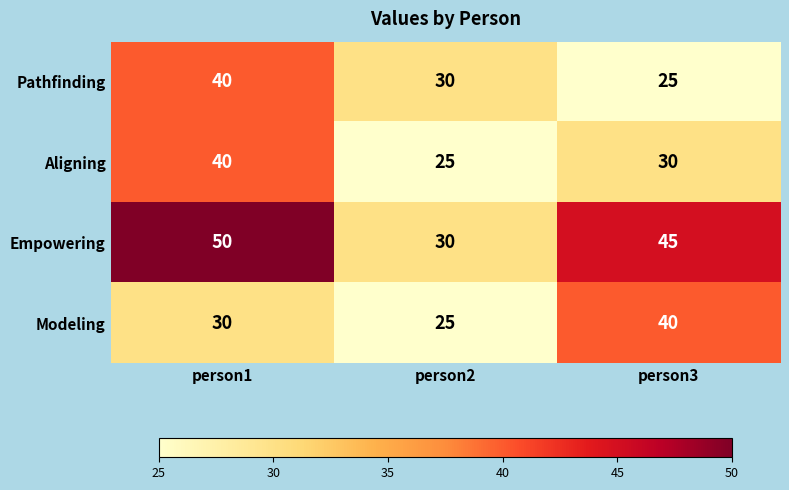

True or false: Aligning has a value of 33 at person2.

False